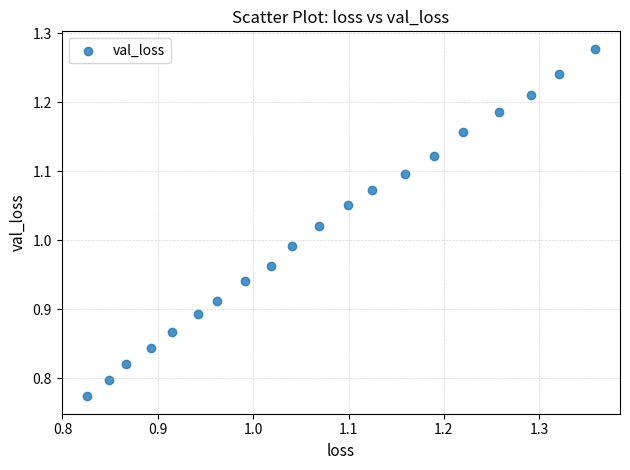

What is the range of X values (max minus min)?

0.5